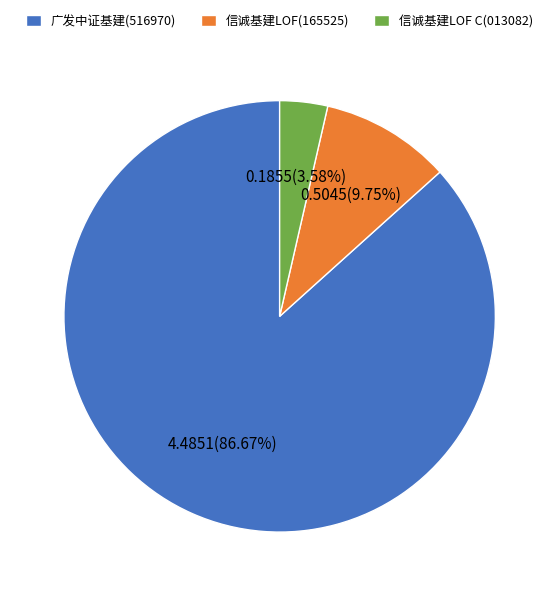

Between 信诚基建LOF C(013082) and 广发中证基建(516970), which is larger?

广发中证基建(516970)